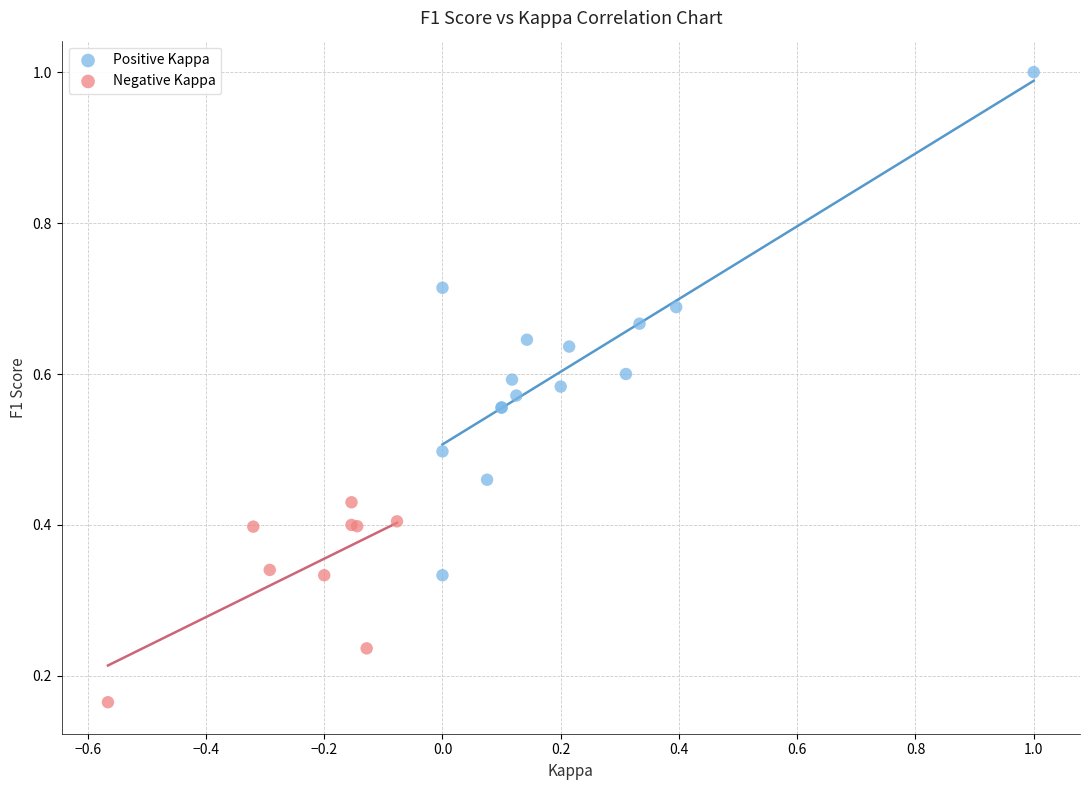

Which series contains the lowest Y value?

Negative Kappa